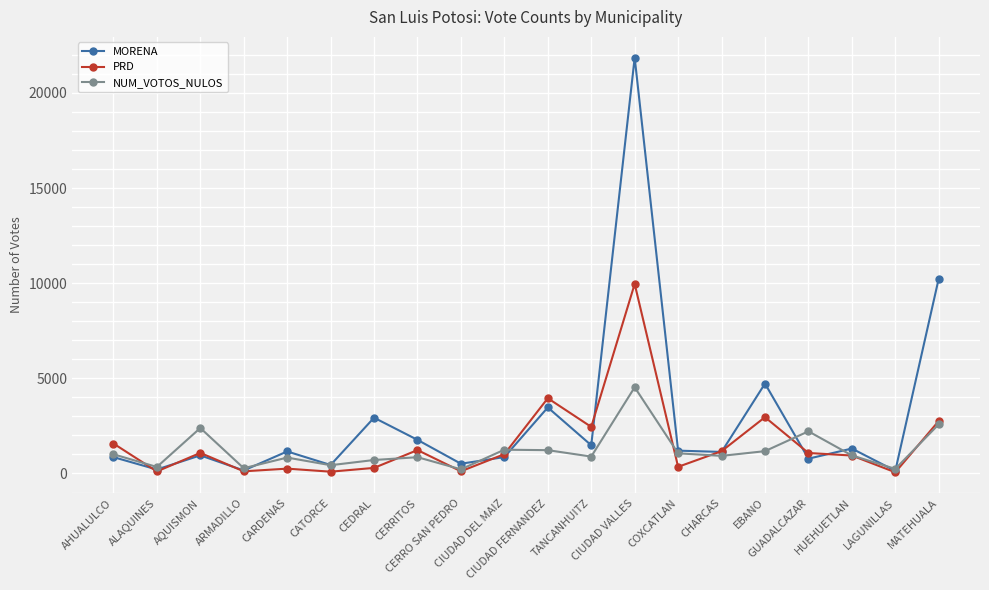

What is the greatest value displayed?

21854